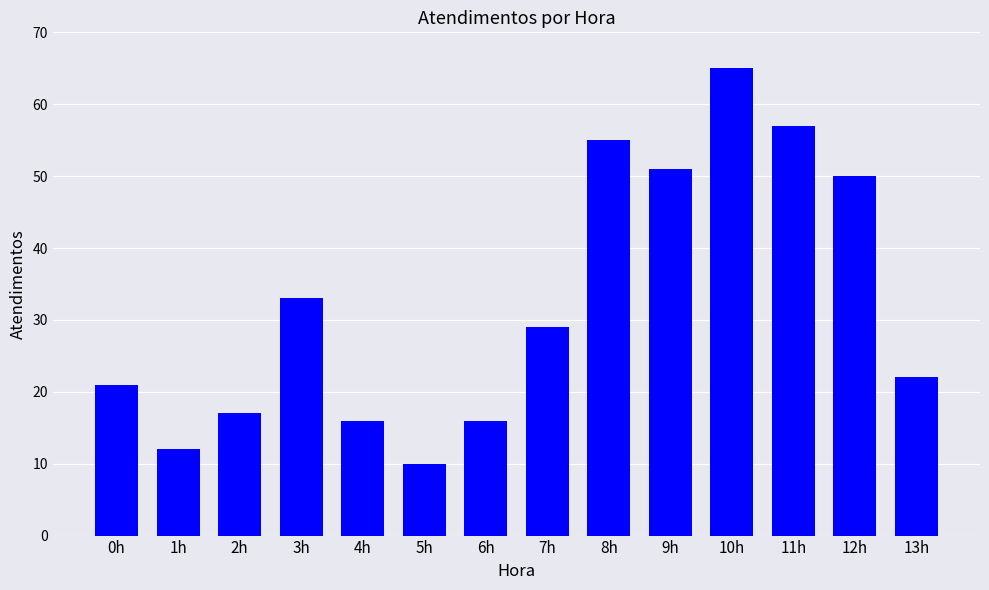

What is the value of the 12th bar from the left?

57